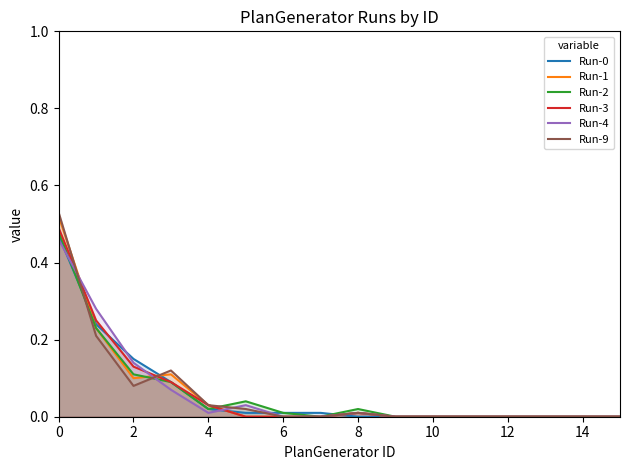

How many intersections are there between Run-3 and Run-9?

2